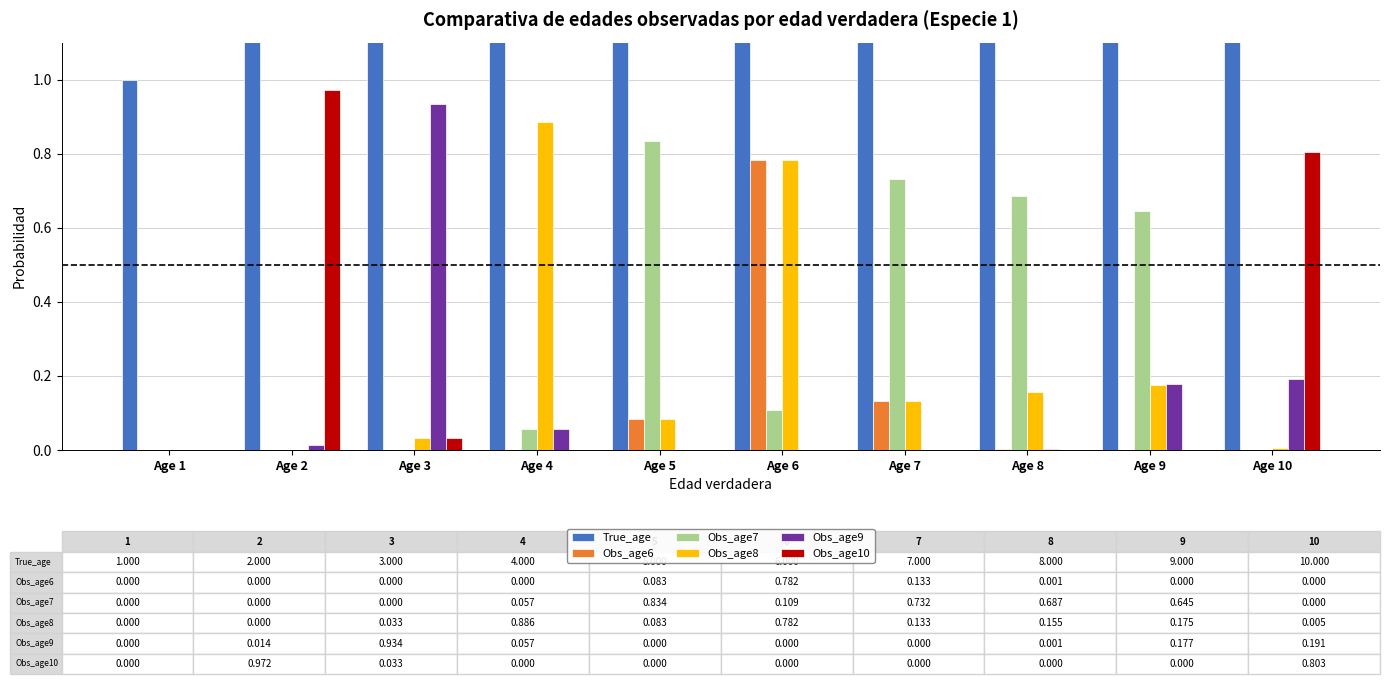

What is the total value across all series at Age 6?

7.7